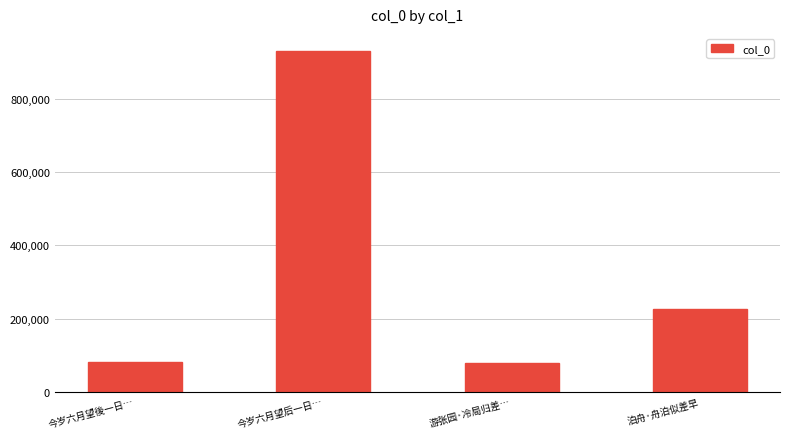

How many categories are shown in the chart?

4